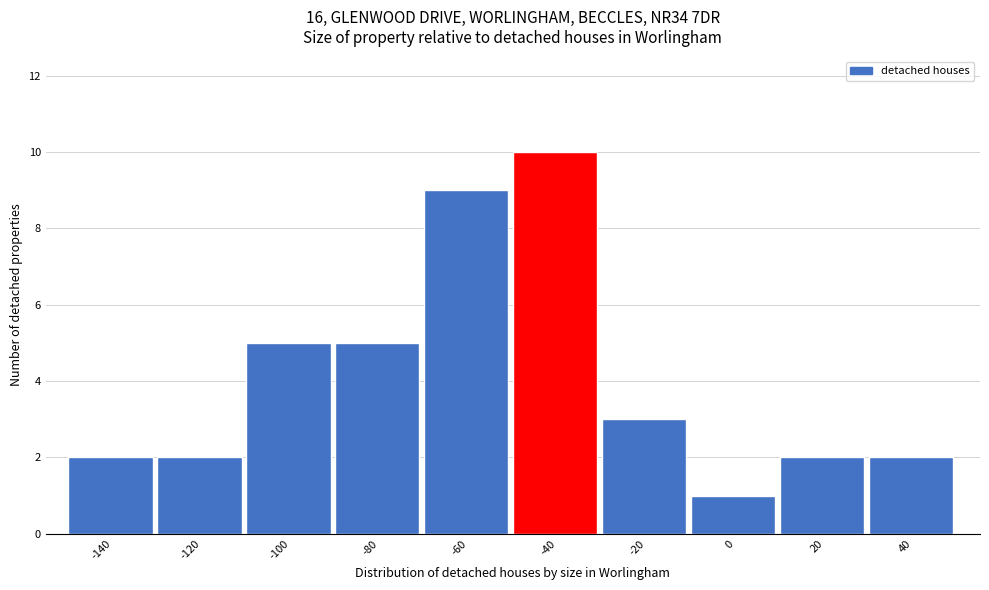

Reading left to right, extract all data points from this chart.

2	2	5	5	9	10	3	1	2	2